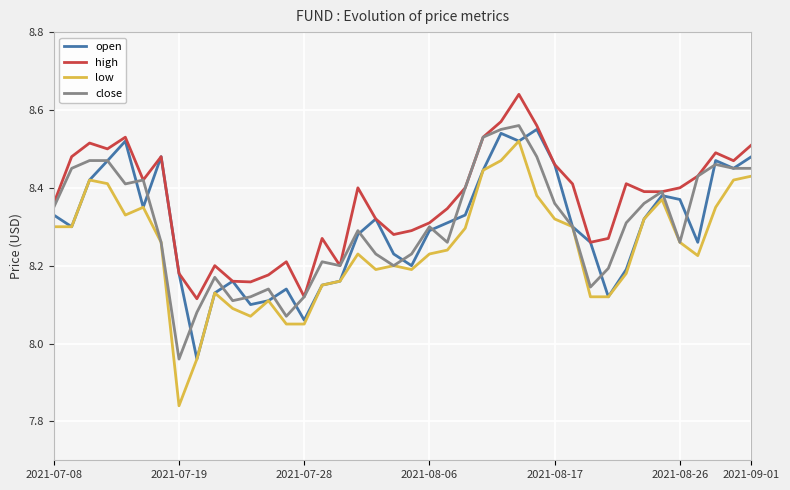

Which series has the largest total across all categories?

high